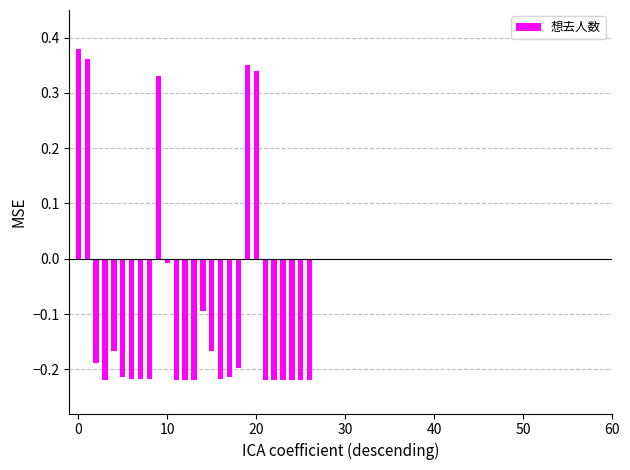

What is the sum of all values?

-2.6